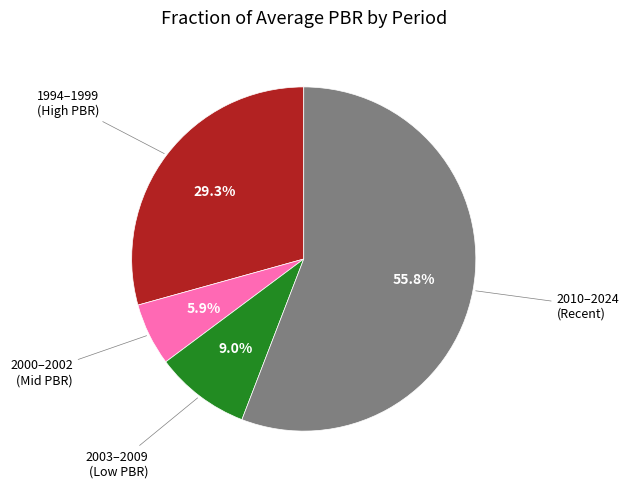

To the nearest percent, what is the difference between the largest and smallest slice percentages?

50%